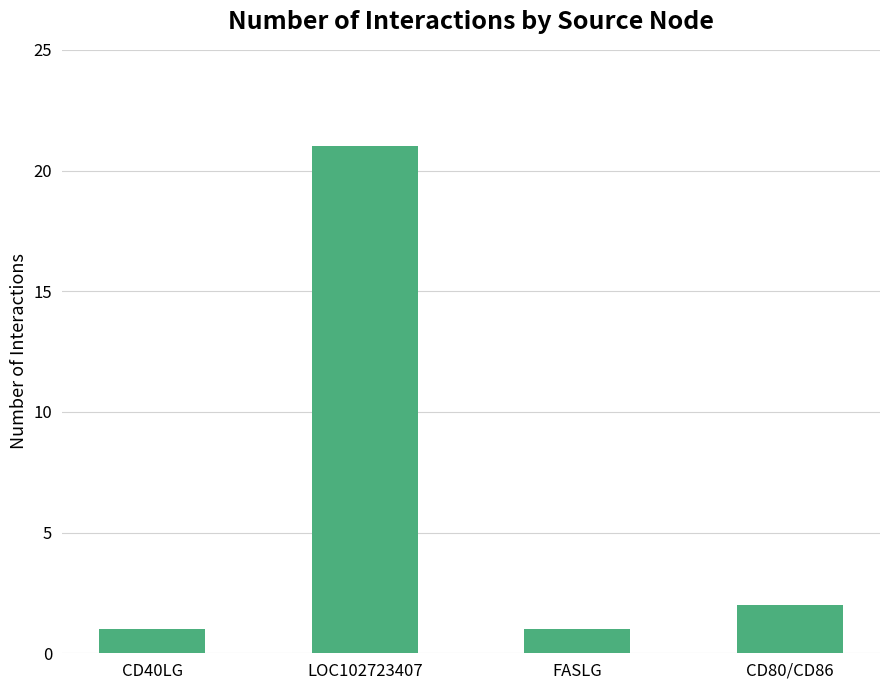

Are the bars grouped side by side (vs. stacked)?

No